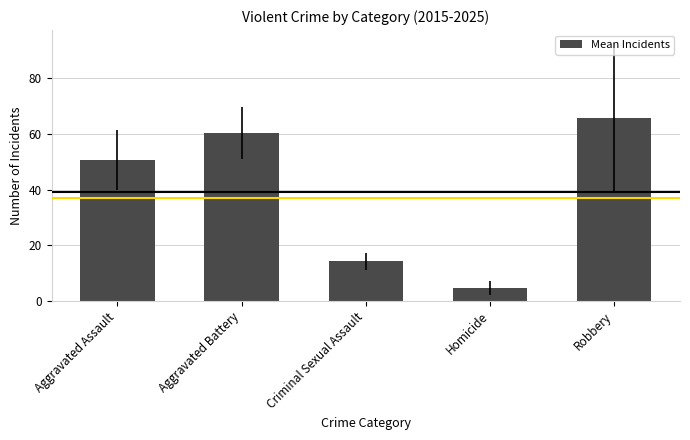

At which category does the chart reach its minimum across all series?

Homicide